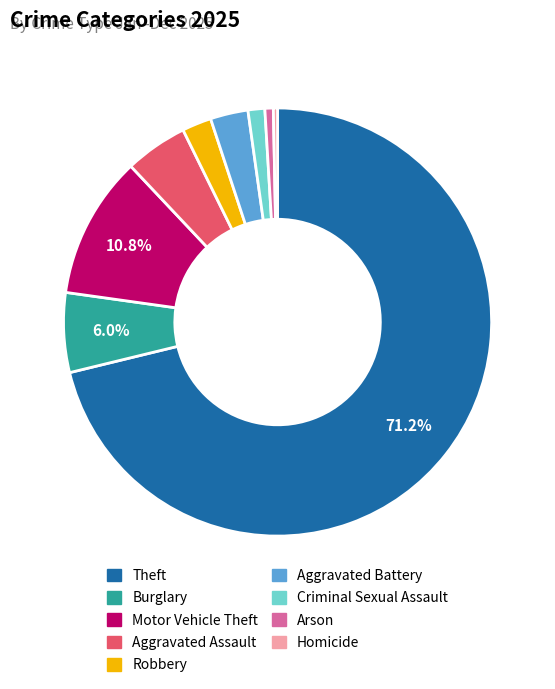

Combined, do Homicide and Robbery account for over 50%?

No